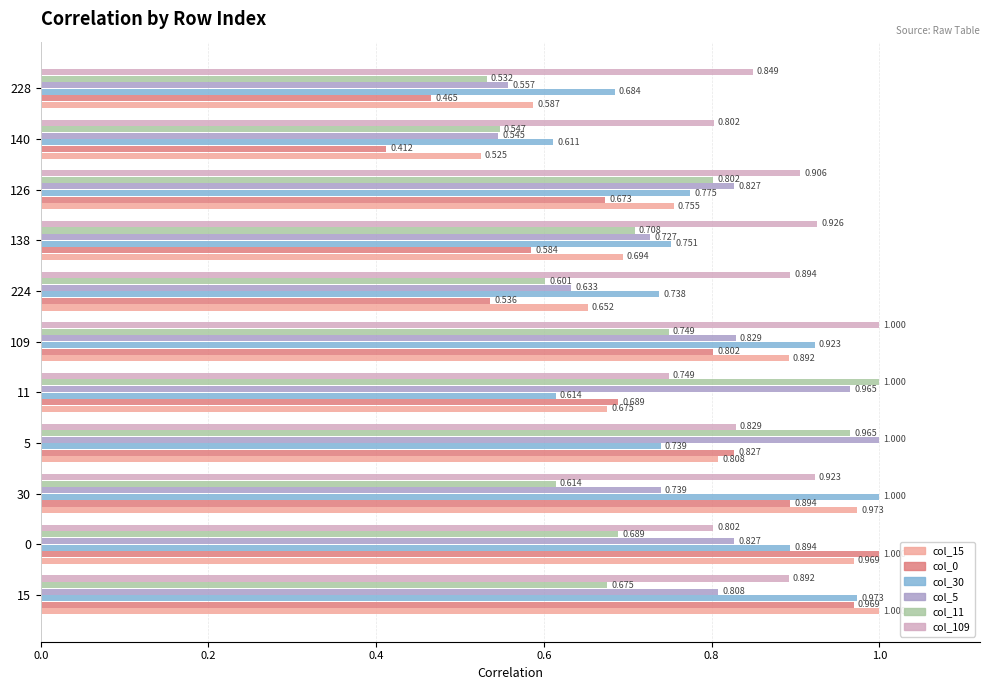

Is the value of col_30 at 0 greater than the value of col_15 at 224?

Yes